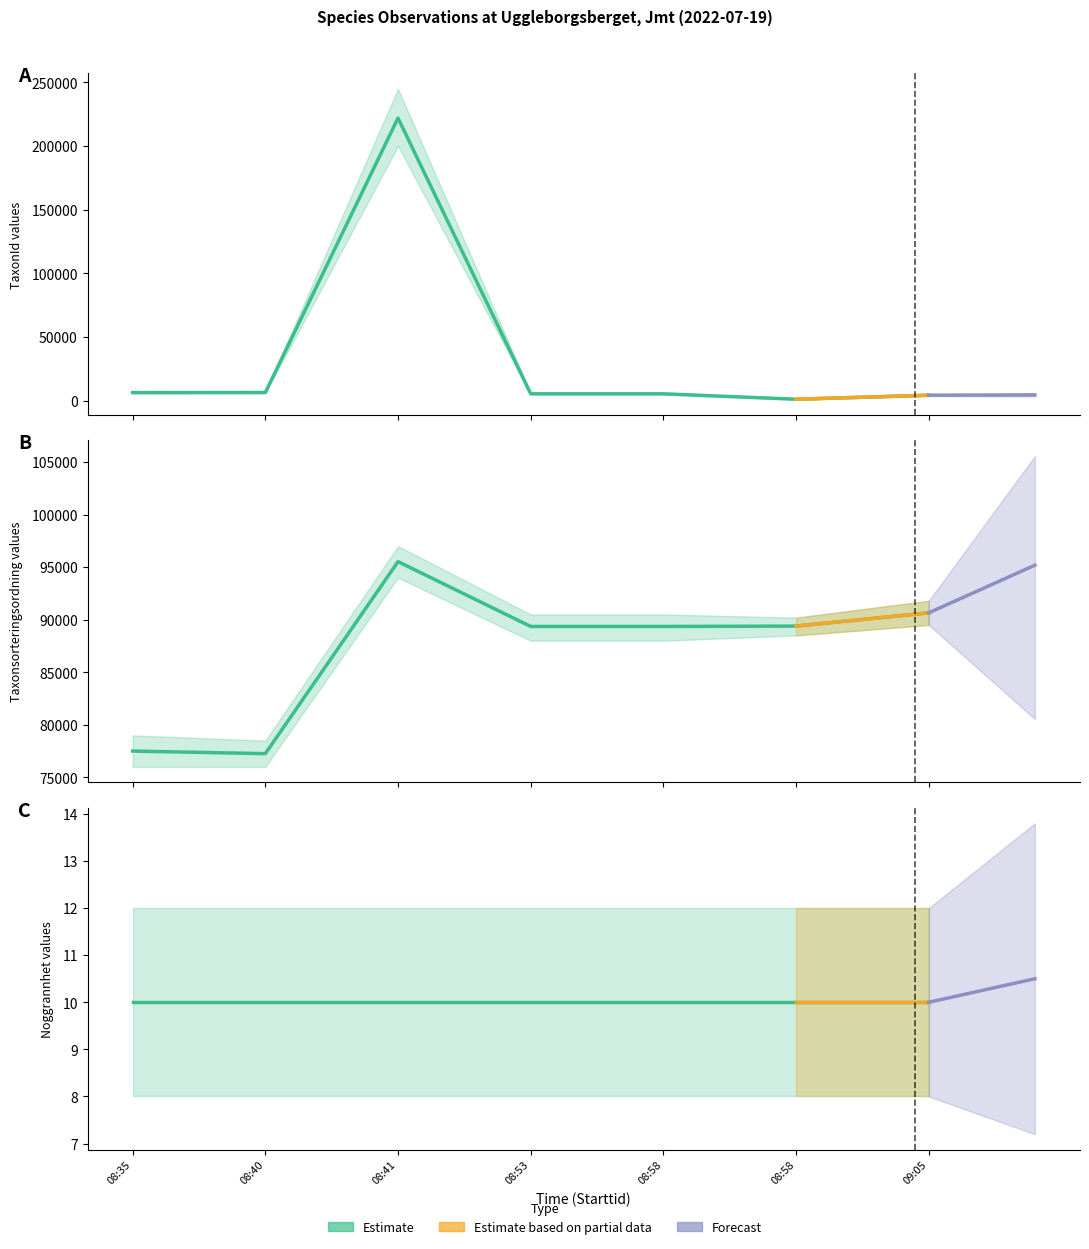

How many interior local valleys does the TaxonId series have?

1